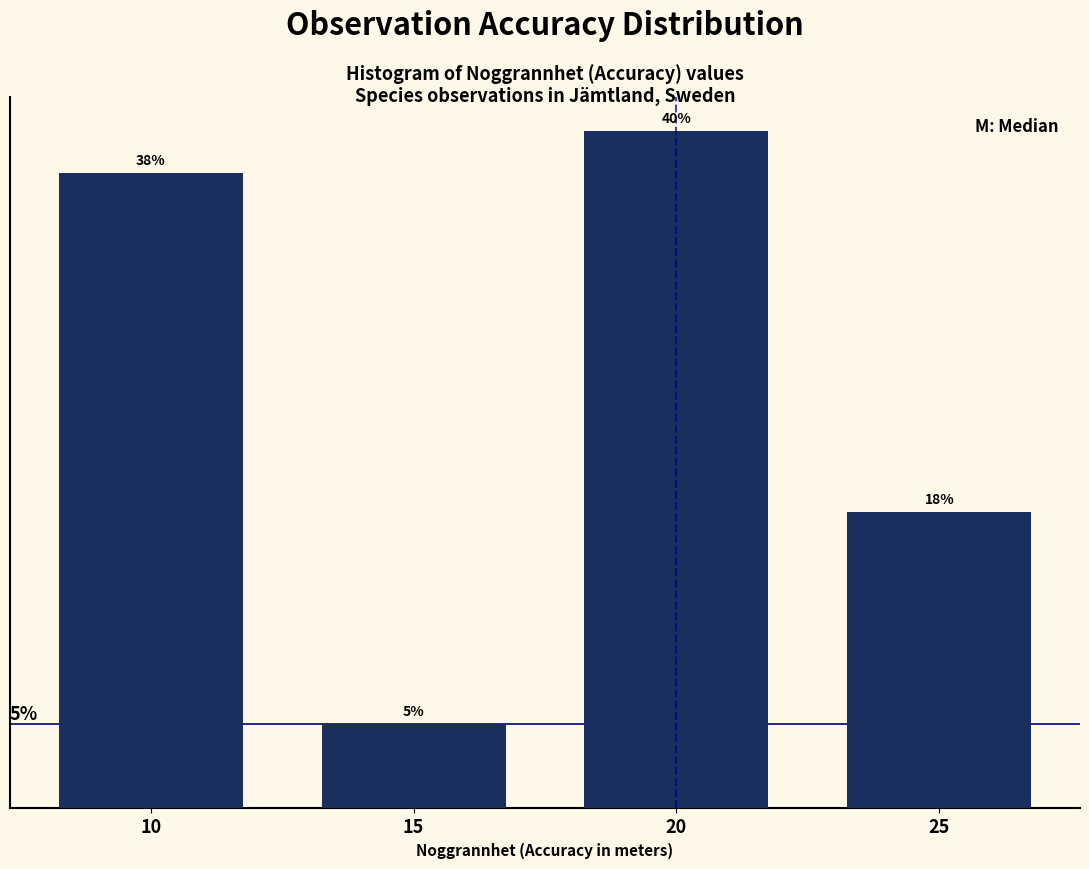

List the labels in order of value, smallest first.

15, 25, 10, 20